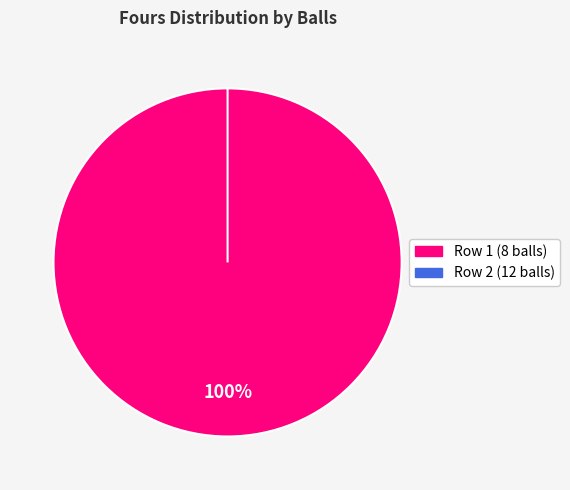

Is it true that 8 is 100% of the pie?

True